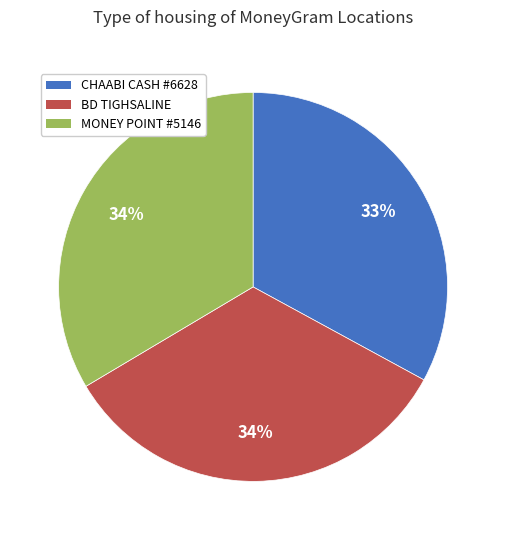

Combined, do MONEY POINT #5146 and CHAABI CASH #6628 account for over 50%?

Yes